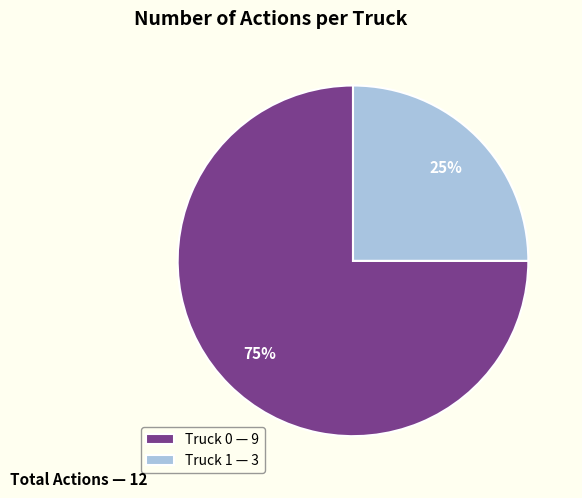

Combined, do Truck 1 and Truck 0 account for over 50%?

Yes